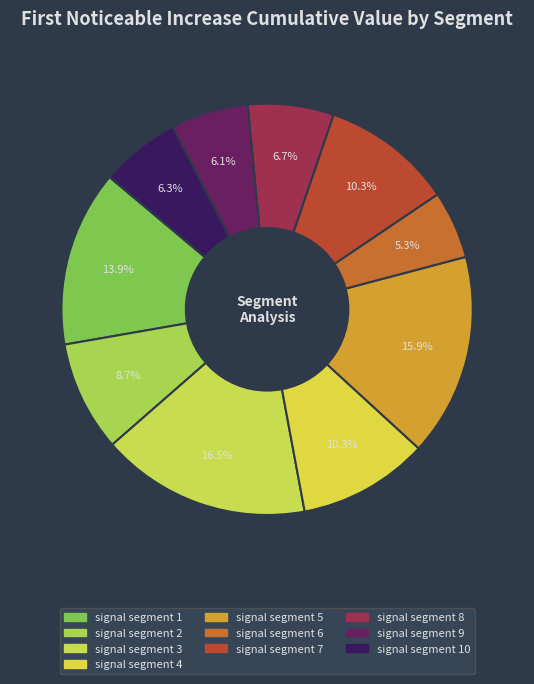

How many segments does this pie chart have?

10